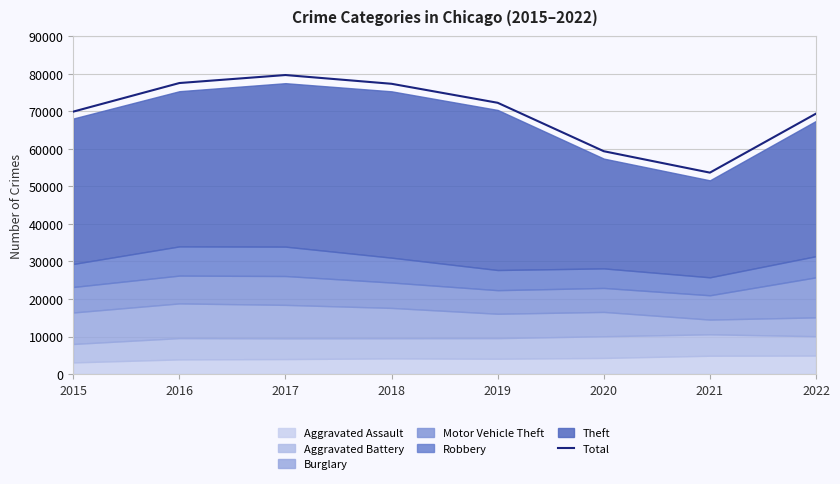

List the labels in order of value, smallest first.

2021, 2020, 2022, 2015, 2019, 2018, 2016, 2017